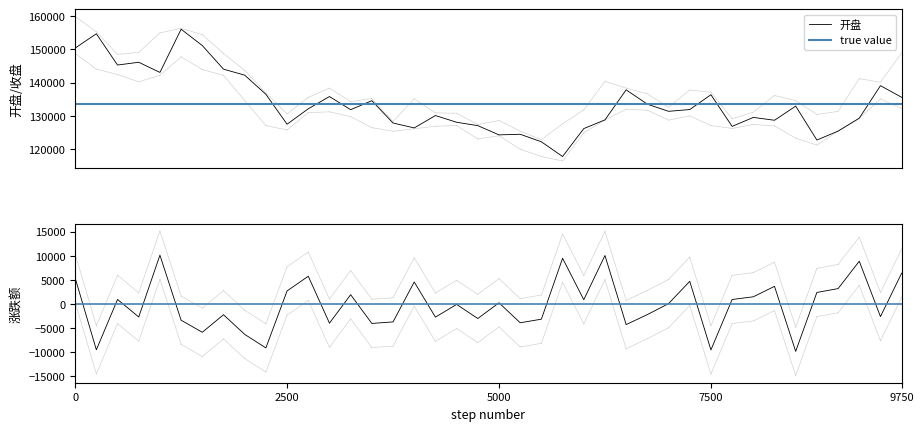

Reading right to left, extract all data points from this chart.

开盘: 2021-09-03=135607.0	2021-08-27=139096.3	2021-08-20=129340.7	2021-08-13=125461.9	2021-08-06=122783.3	2021-07-30=132956.4	2021-07-23=128721.2	2021-07-16=129568.6	2021-07-09=126882.0	2021-07-02=136376.3	2021-06-25=131930.6	2021-06-18=131402.5	2021-06-11=133544.3	2021-06-04=137852.3	2021-05-28=128828.3	2021-05-21=126219.5	2021-05-14=117836.5	2021-05-07=122259.0	2021-04-30=124516.5	2021-04-23=124335.1	2021-04-16=127101.3	2021-04-09=128121.5	2021-04-02=130131.7	2021-03-26=126421.2	2021-03-19=127893.4	2021-03-12=134590.0	2021-03-05=131896.9	2021-02-26=135833.6	2021-02-19=132164.2	2021-02-10=127537.0	2021-02-05=136503.3	2021-01-29=142256.3	2021-01-22=144047.6	2021-01-15=151137.4	2021-01-08=156036.9	2020-12-31=143077.3	2020-12-25=146122.0	2020-12-18=145292.8	2020-12-11=154673.8	2020-12-04=150372.0
收盘: 2021-09-03=141662.8	2021-08-27=135274.1	2021-08-20=137874.1	2021-08-13=129013.5	2021-08-06=125821.2	2021-07-30=123420.3	2021-07-23=133214.8	2021-07-16=129554.7	2021-07-09=128058.8	2021-07-02=127121.1	2021-06-25=136622.9	2021-06-18=131919.9	2021-06-11=131842.4	2021-06-04=134026.9	2021-05-28=138279.1	2021-05-21=128233.2	2021-05-14=127336.1	2021-05-07=117858.3	2021-04-30=120993.4	2021-04-23=124872.9	2021-04-16=124618.5	2021-04-09=127614.1	2021-04-02=127696.1	2021-03-26=130410.8	2021-03-19=125846.9	2021-03-12=129550.1	2021-03-05=133566.8	2021-02-26=131635.6	2021-02-19=135591.4	2021-02-10=129840.8	2021-02-05=127129.3	2021-01-29=136210.5	2021-01-22=142490.1	2021-01-15=144705.7	2021-01-08=150551.4	2020-12-31=153902.0	2020-12-25=143785.8	2020-12-18=146470.5	2020-12-11=145520.1	2020-12-04=154992.7
最高: 2021-09-03=148931.4	2021-08-27=140153.0	2021-08-20=141192.4	2021-08-13=131384.6	2021-08-06=130455.9	2021-07-30=134624.6	2021-07-23=136151.4	2021-07-16=131150.2	2021-07-09=129179.2	2021-07-02=137127.8	2021-06-25=137782.1	2021-06-18=132598.9	2021-06-11=136671.9	2021-06-04=138351.2	2021-05-28=140386.5	2021-05-21=131831.4	2021-05-14=127650.3	2021-05-07=122889.4	2021-04-30=125448.3	2021-04-23=128648.3	2021-04-16=127448.2	2021-04-09=130811.9	2021-04-02=130935.8	2021-03-26=135170.8	2021-03-19=128295.5	2021-03-12=135226.3	2021-03-05=134326.2	2021-02-26=138364.0	2021-02-19=135591.4	2021-02-10=130639.0	2021-02-05=136917.0	2021-01-29=143690.0	2021-01-22=148765.3	2021-01-15=154389.7	2021-01-08=156312.3	2020-12-31=154940.7	2020-12-25=149097.1	2020-12-18=148465.6	2020-12-11=155254.5	2020-12-04=159871.0
最低: 2021-09-03=132251.5	2021-08-27=135111.3	2021-08-20=129278.8	2021-08-13=125461.9	2021-08-06=121259.7	2021-07-30=123328.2	2021-07-23=127047.2	2021-07-16=127441.0	2021-07-09=126283.5	2021-07-02=127108.1	2021-06-25=130045.6	2021-06-18=128758.7	2021-06-11=131726.9	2021-06-04=132006.5	2021-05-28=128819.7	2021-05-21=124945.5	2021-05-14=116513.4	2021-05-07=117836.7	2021-04-30=120046.1	2021-04-23=124084.9	2021-04-16=123098.3	2021-04-09=127151.8	2021-04-02=126918.6	2021-03-26=126164.7	2021-03-19=125432.7	2021-03-12=126489.4	2021-03-05=129799.9	2021-02-26=131247.9	2021-02-19=130999.5	2021-02-10=125810.7	2021-02-05=127107.9	2021-01-29=134651.4	2021-01-22=142207.1	2021-01-15=143922.4	2021-01-08=147778.0	2020-12-31=142230.9	2020-12-25=140246.2	2020-12-18=142445.3	2020-12-11=144056.4	2020-12-04=148744.9
涨跌额: 2021-09-03=6388.7	2021-08-27=-2600.0	2021-08-20=8860.6	2021-08-13=3192.2	2021-08-06=2400.9	2021-07-30=-9794.5	2021-07-23=3660.1	2021-07-16=1495.9	2021-07-09=937.7	2021-07-02=-9501.9	2021-06-25=4703.1	2021-06-18=77.4	2021-06-11=-2184.4	2021-06-04=-4252.2	2021-05-28=10045.9	2021-05-21=897.1	2021-05-14=9477.8	2021-05-07=-3135.1	2021-04-30=-3879.5	2021-04-23=254.4	2021-04-16=-2995.6	2021-04-09=-82.0	2021-04-02=-2714.7	2021-03-26=4563.9	2021-03-19=-3703.1	2021-03-12=-4016.7	2021-03-05=1931.1	2021-02-26=-3955.7	2021-02-19=5750.5	2021-02-10=2711.5	2021-02-05=-9081.1	2021-01-29=-6279.7	2021-01-22=-2215.6	2021-01-15=-5845.7	2021-01-08=-3350.6	2020-12-31=10116.2	2020-12-25=-2684.7	2020-12-18=950.4	2020-12-11=-9472.6	2020-12-04=5397.4